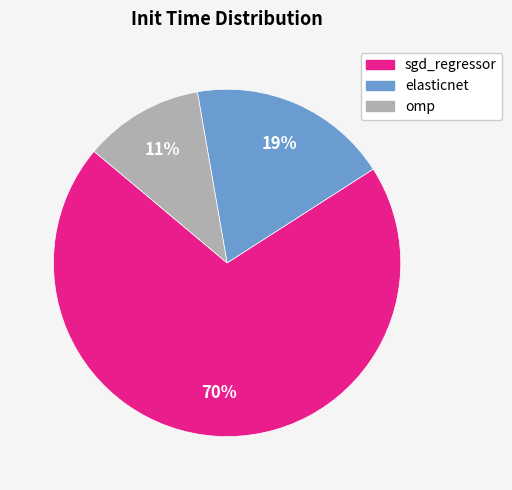

Which has a higher value, elasticnet or omp?

elasticnet